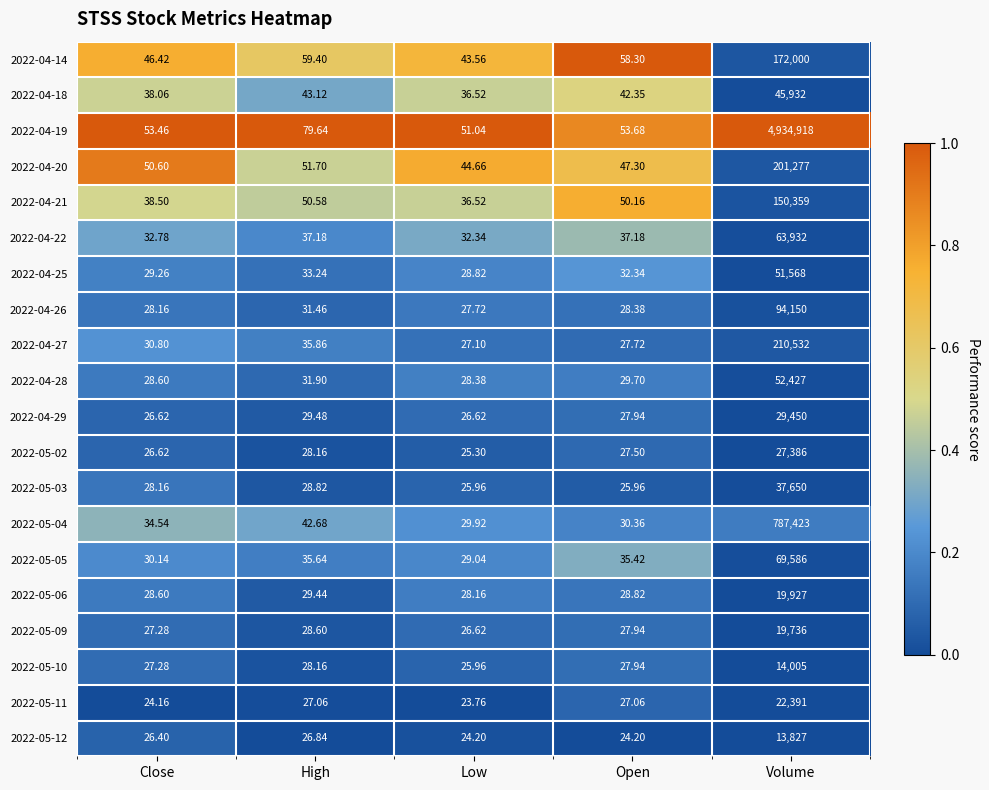

Which category has the lowest value across all series?

Low